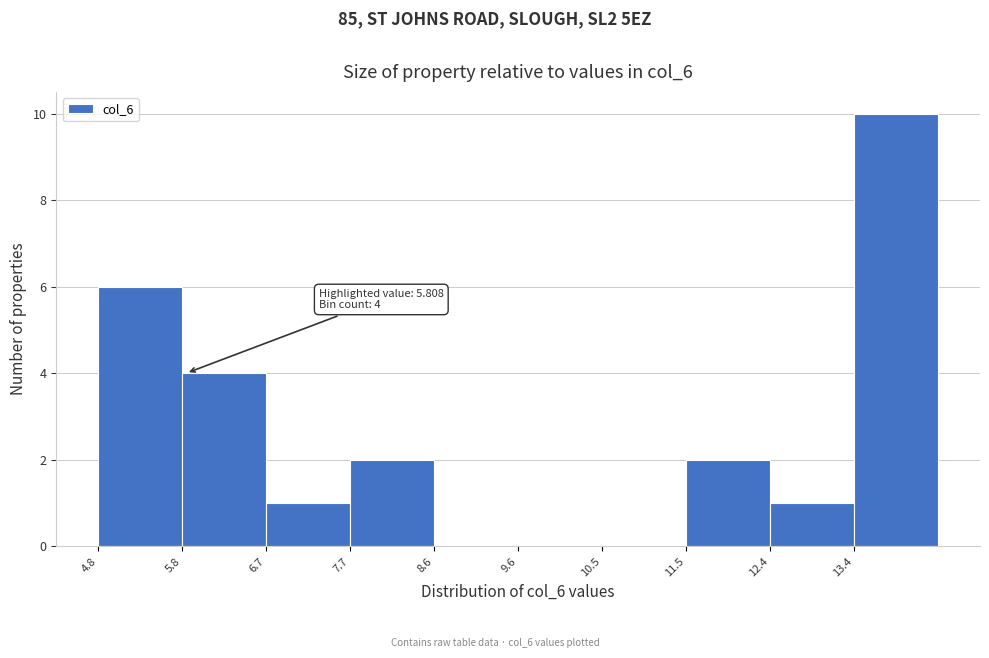

Which range on the x-axis has the tallest bar?

13.4 to 14.3